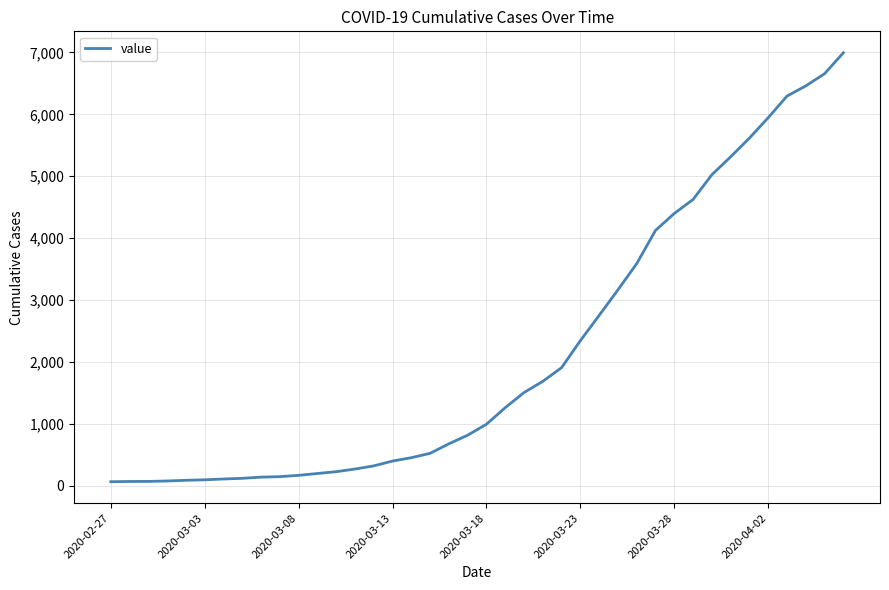

What is the difference between the maximum and minimum values?

6931